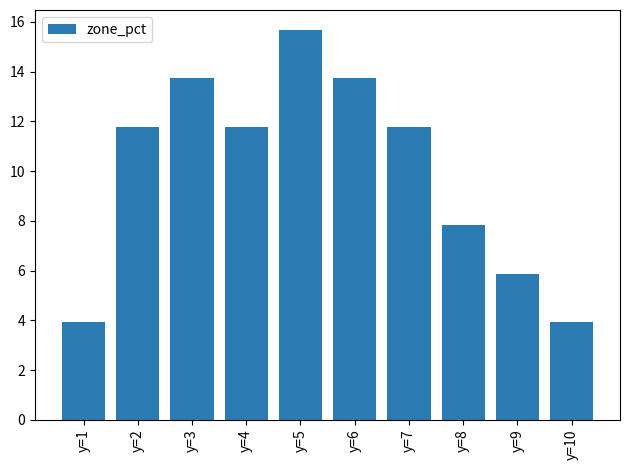

How many bars are there in total?

10